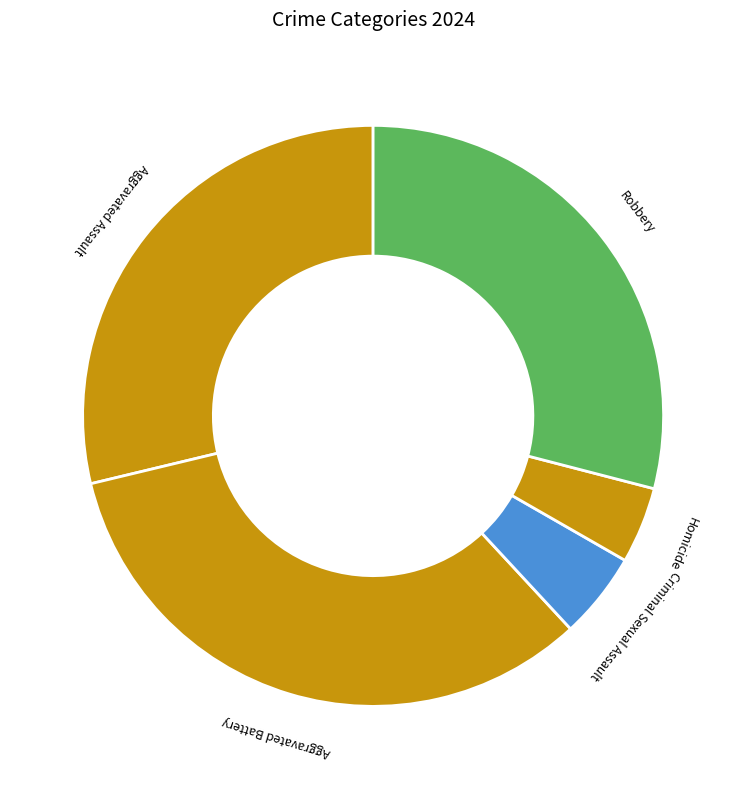

Combined, do Robbery and Homicide account for over 50%?

No